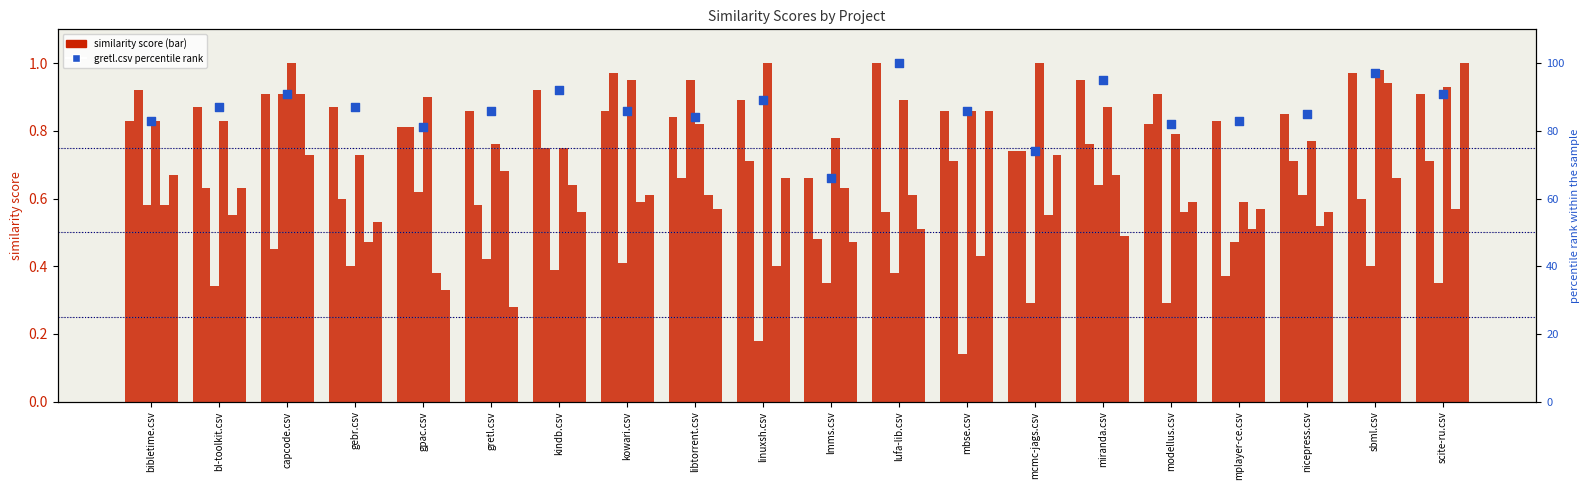

Which series has the largest total across all categories?

gretl.csv